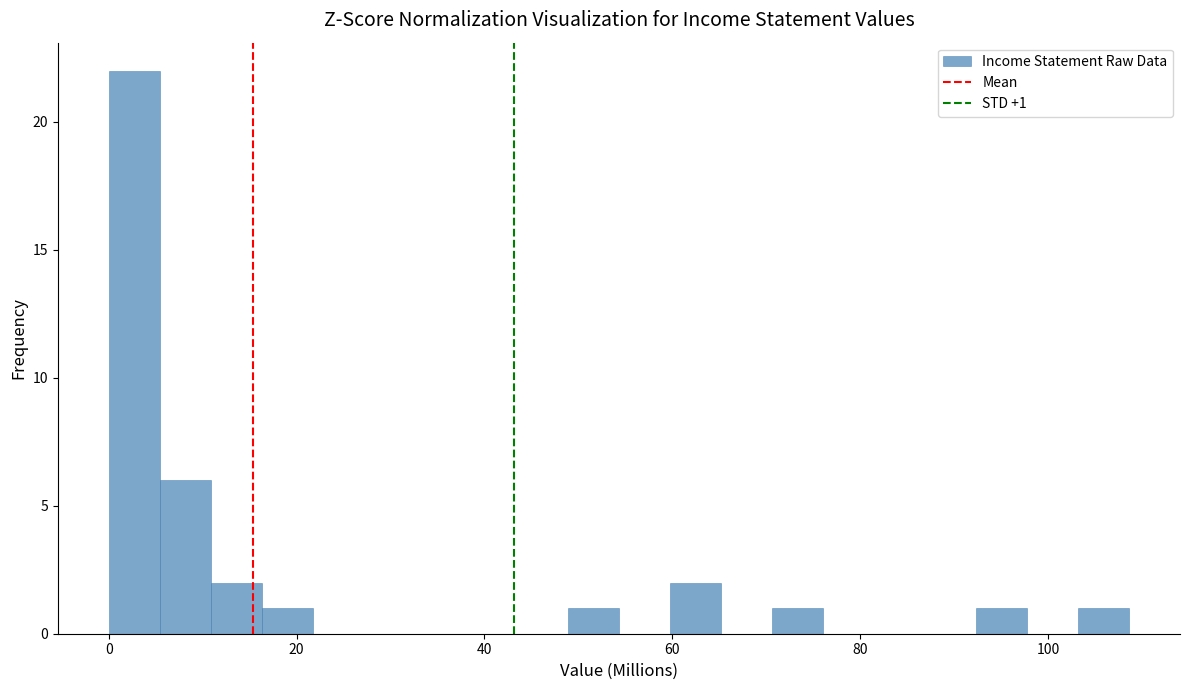

Around what value on the x-axis is the tallest bar? Give the approximate position of its centre, as read against the axis.

2